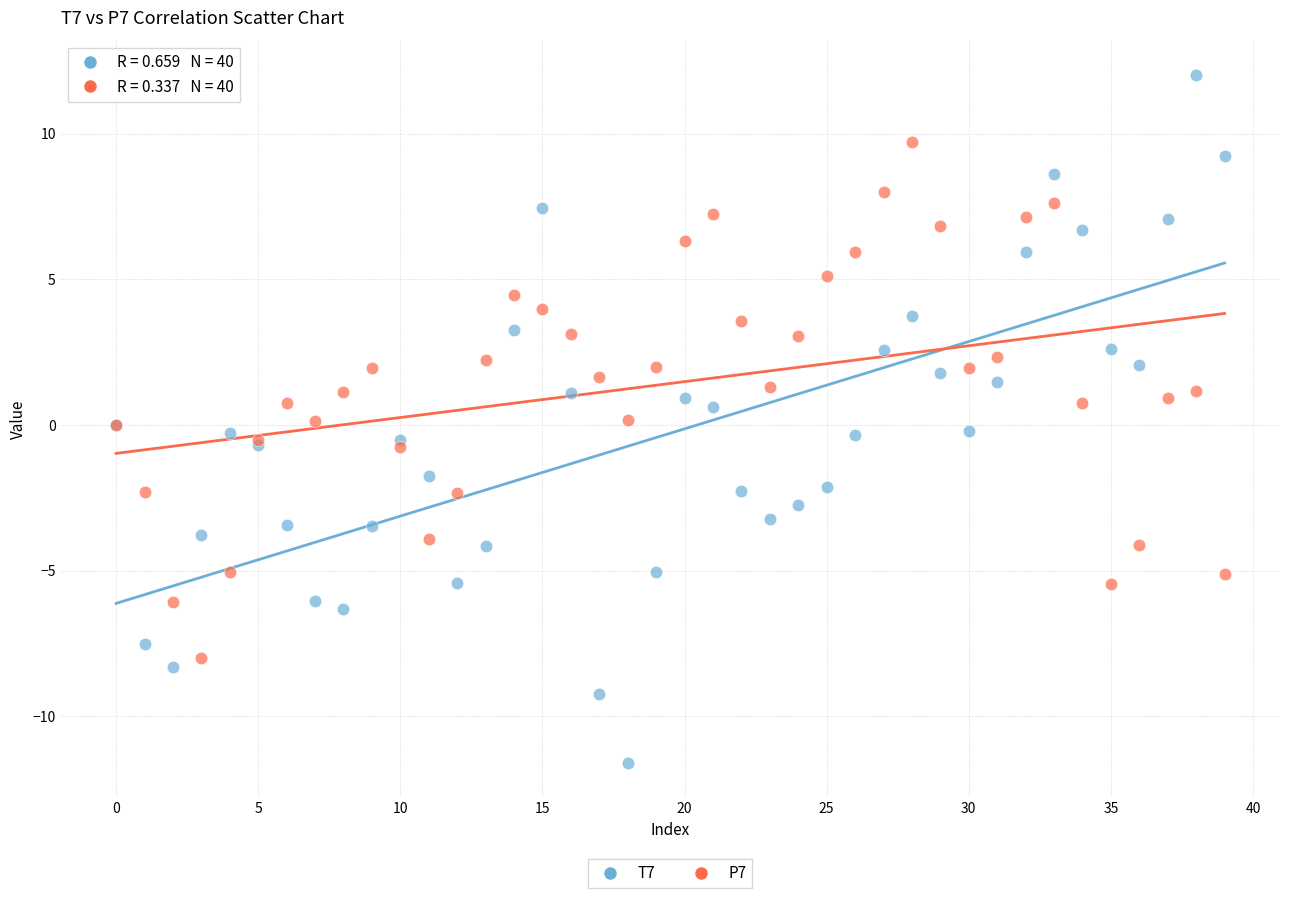

Which series has the largest Y range (max minus min)?

T7